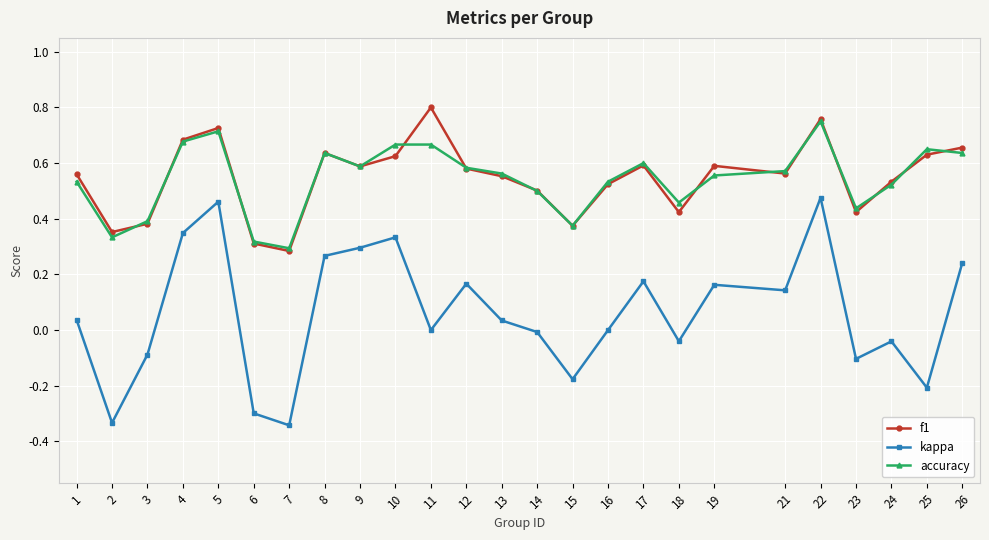

True or false: kappa and accuracy cross at least once.

False